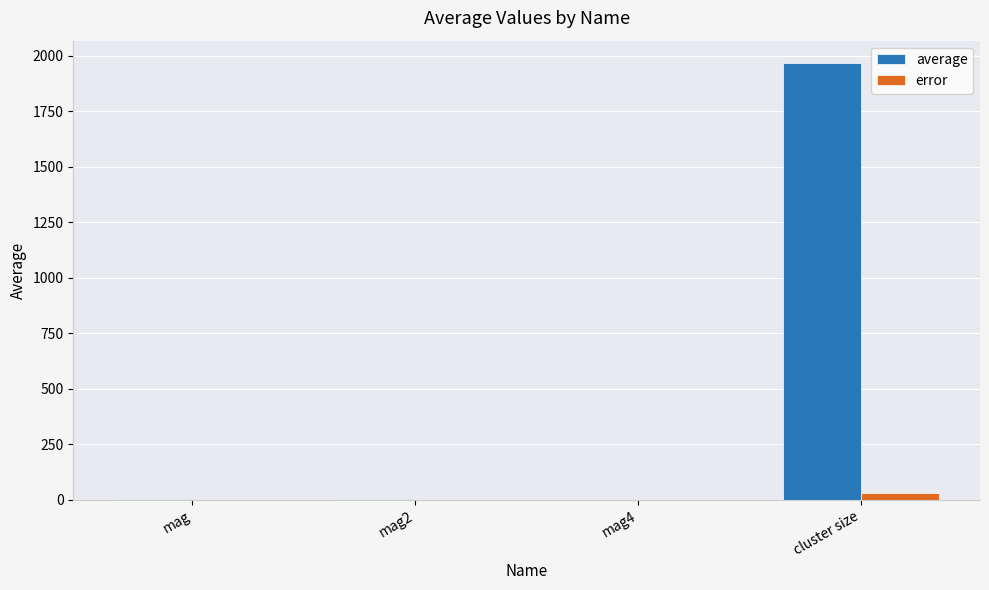

The error series shows 0.0 at mag4. True or false?

True